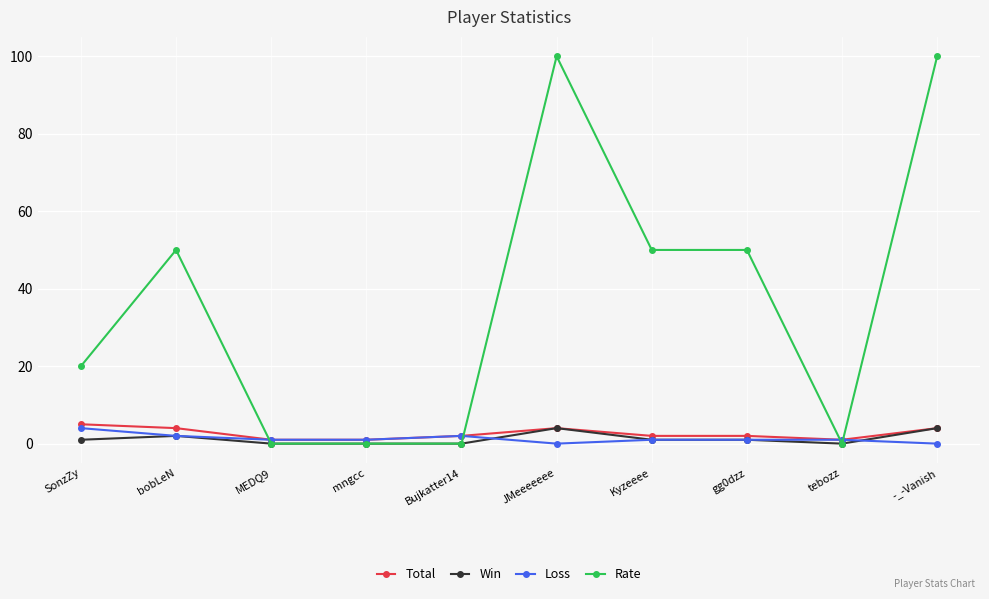

The Rate series shows 20 at SonzZy. True or false?

True